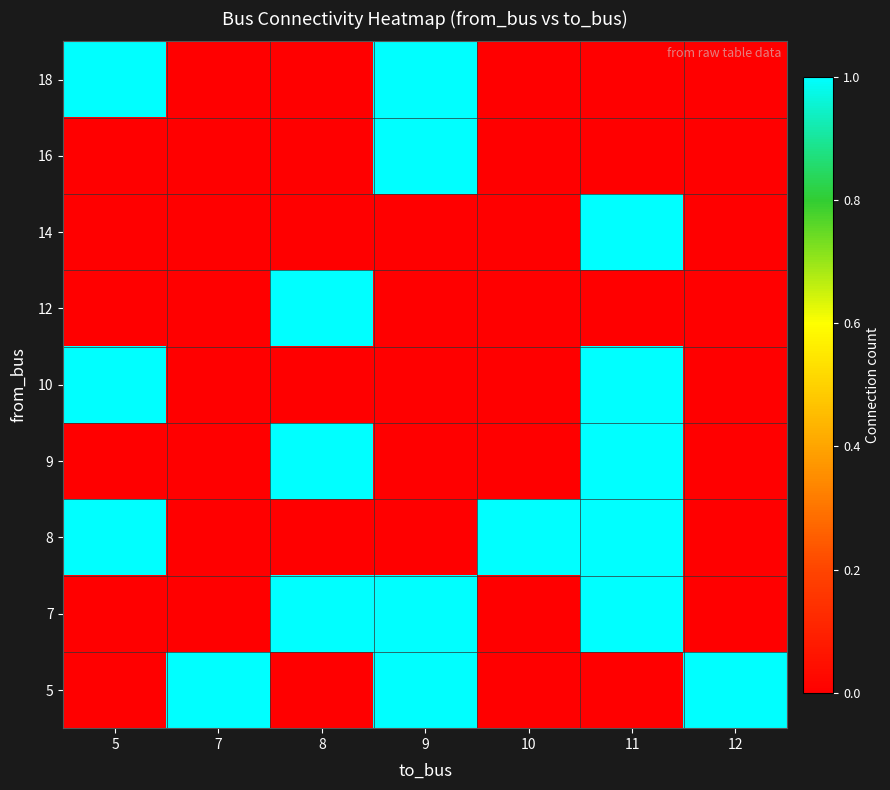

Reading left to right, what are all the values shown in this chart?

5: 5=0	7=1	8=0	9=1	10=0	11=0	12=1
7: 5=0	7=0	8=1	9=1	10=0	11=1	12=0
8: 5=1	7=0	8=0	9=0	10=1	11=1	12=0
9: 5=0	7=0	8=1	9=0	10=0	11=1	12=0
10: 5=1	7=0	8=0	9=0	10=0	11=1	12=0
12: 5=0	7=0	8=1	9=0	10=0	11=0	12=0
14: 5=0	7=0	8=0	9=0	10=0	11=1	12=0
16: 5=0	7=0	8=0	9=1	10=0	11=0	12=0
18: 5=1	7=0	8=0	9=1	10=0	11=0	12=0